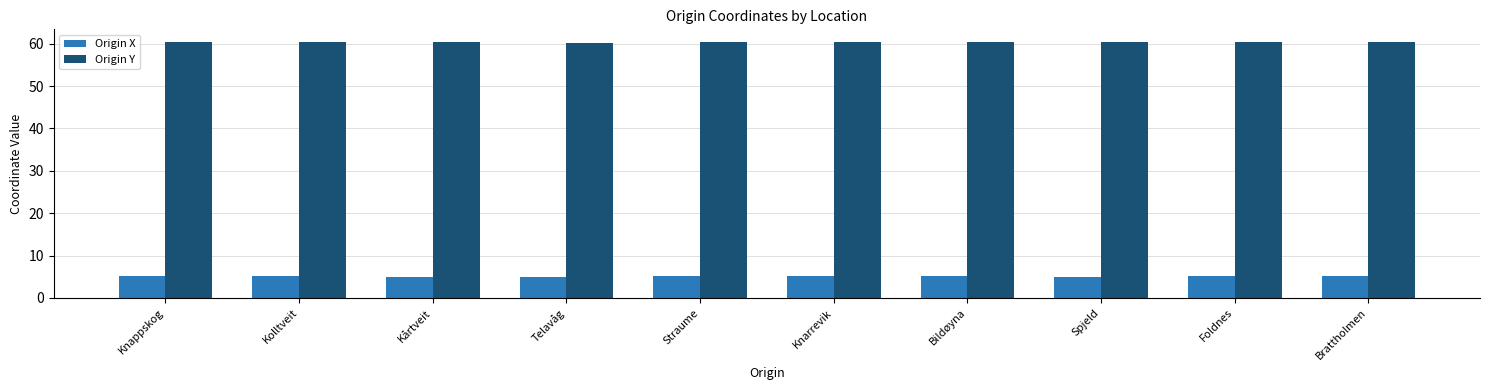

What is the greatest value displayed?

60.4